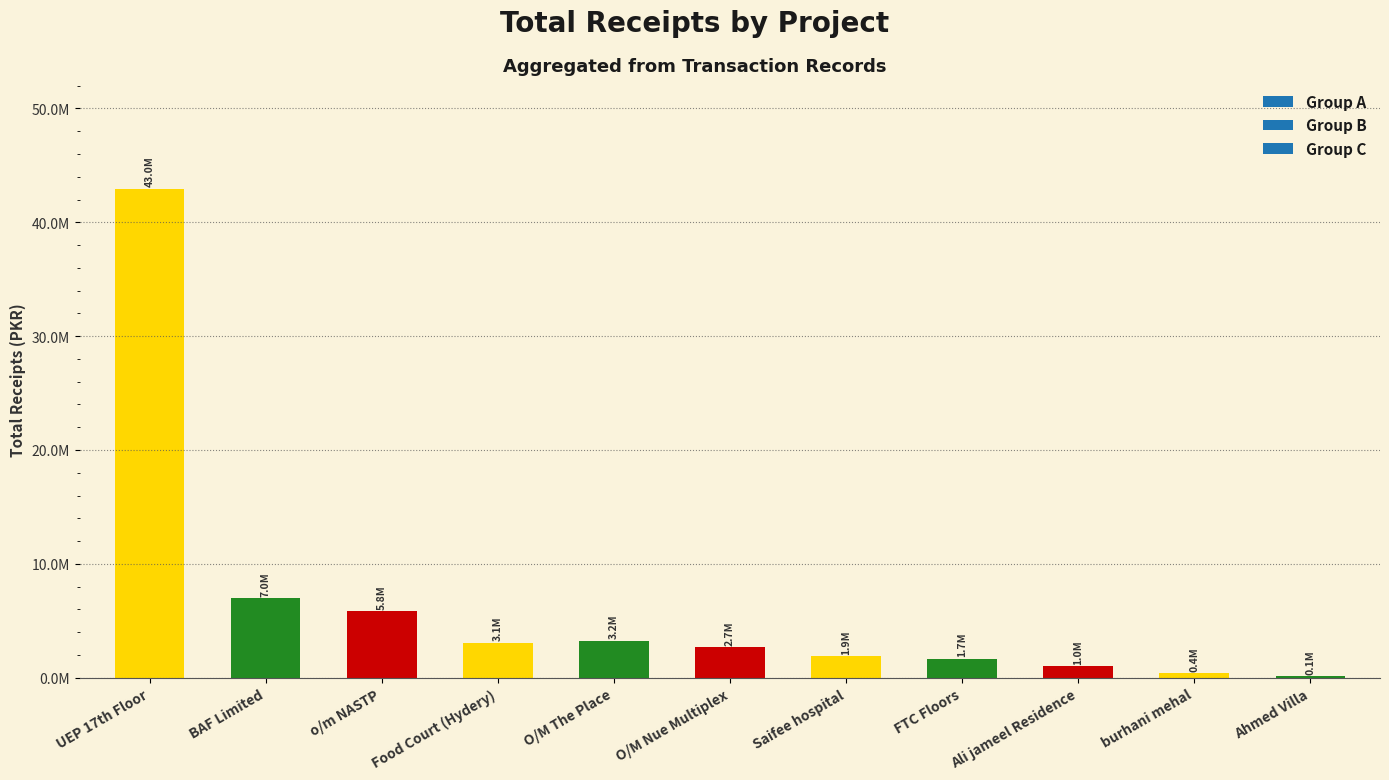

Count the number of values greater than 2671176.

5